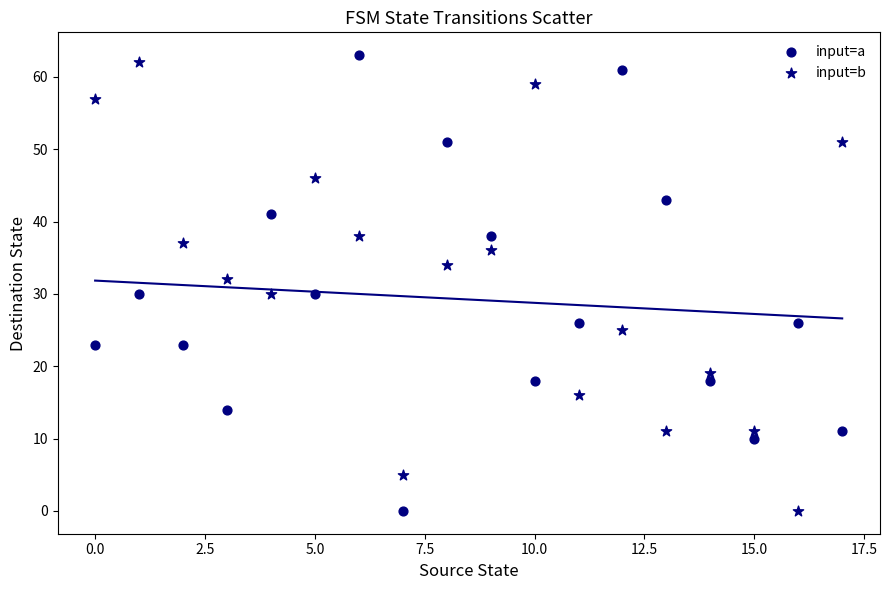

Count the number of points in this scatter plot.

36